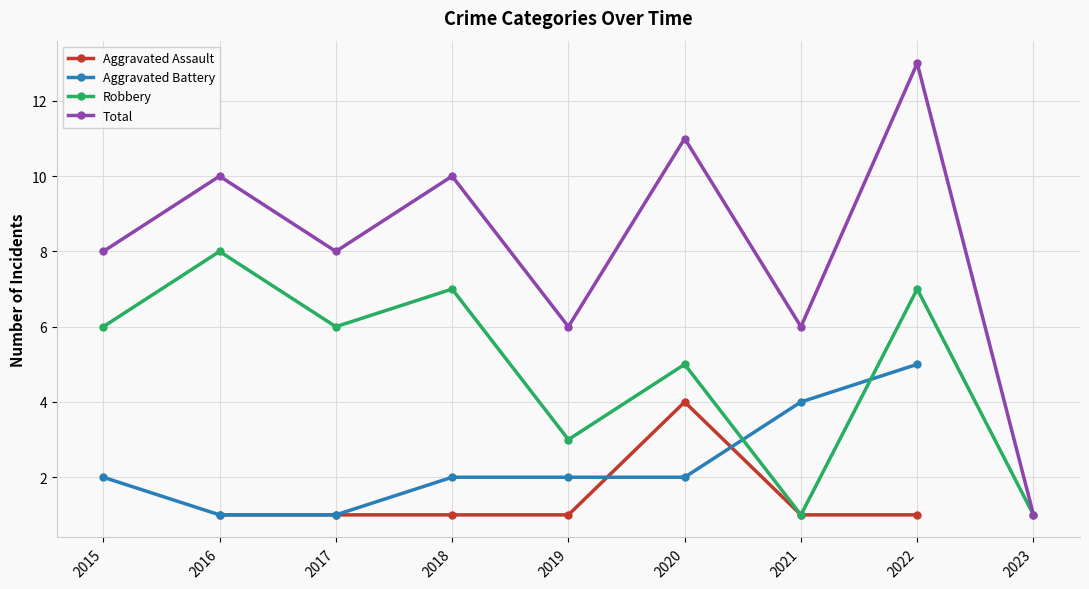

The Total series shows 1 at 2023. True or false?

True